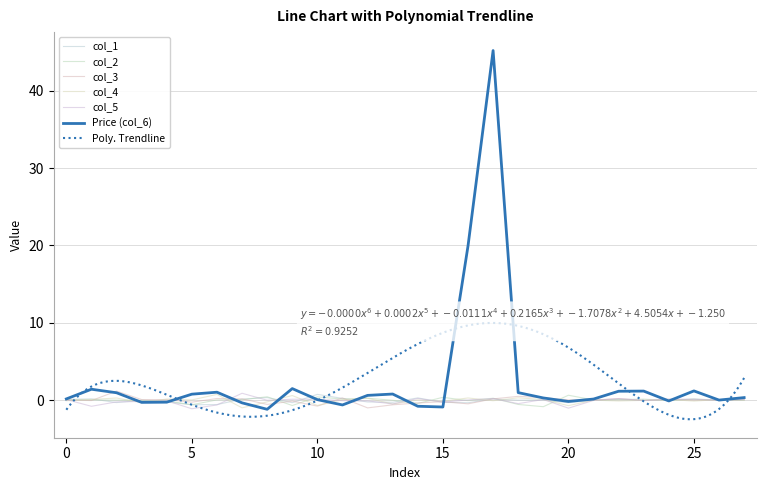

Which series has the largest range (max minus min)?

col_6